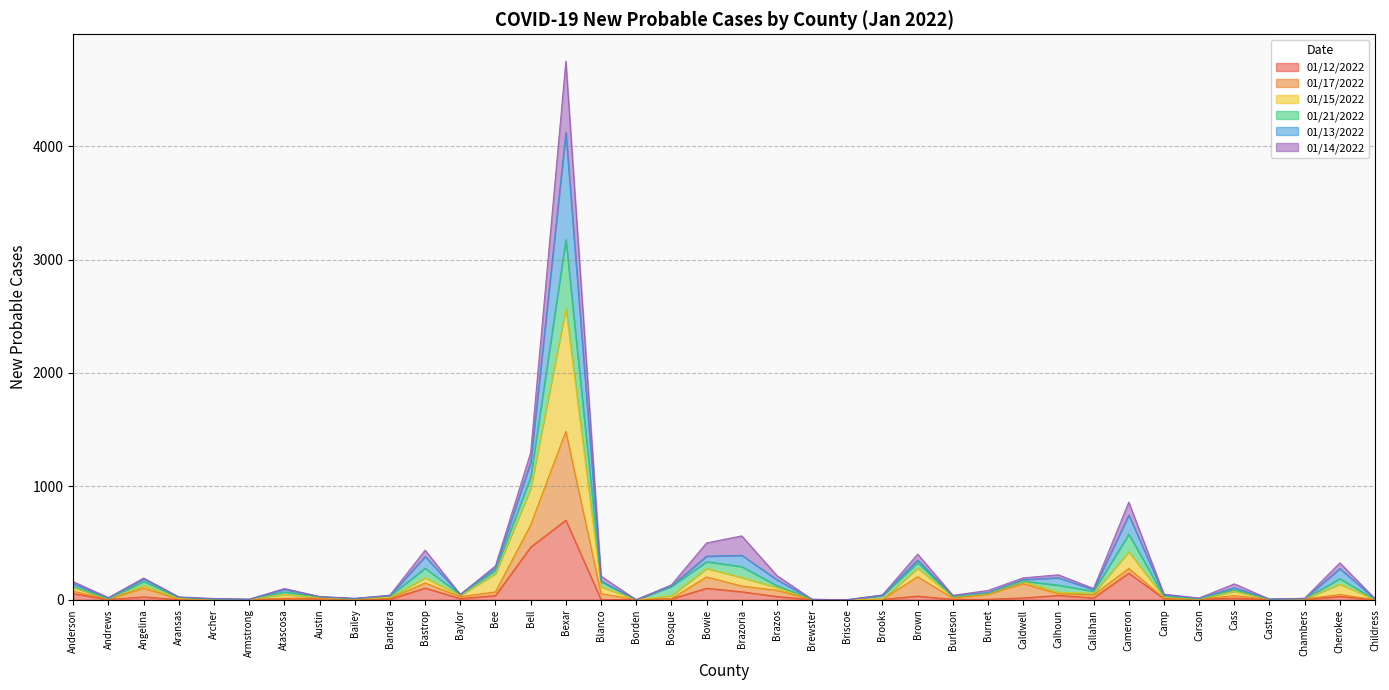

What is the label of the 21st point from the left?

Brazos